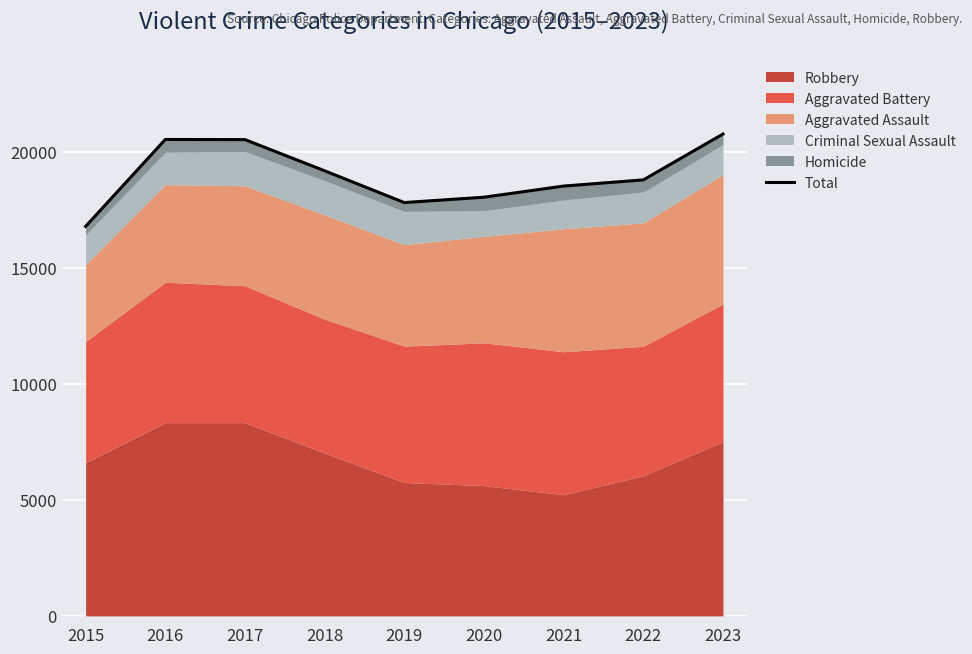

How many points are higher than both their immediate neighbors (excluding endpoints)?

1